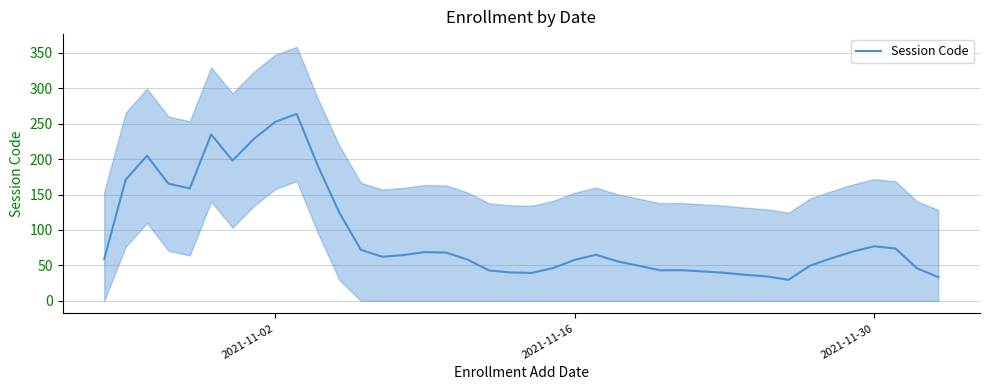

What is the highest value of the Session Code series?

263.8